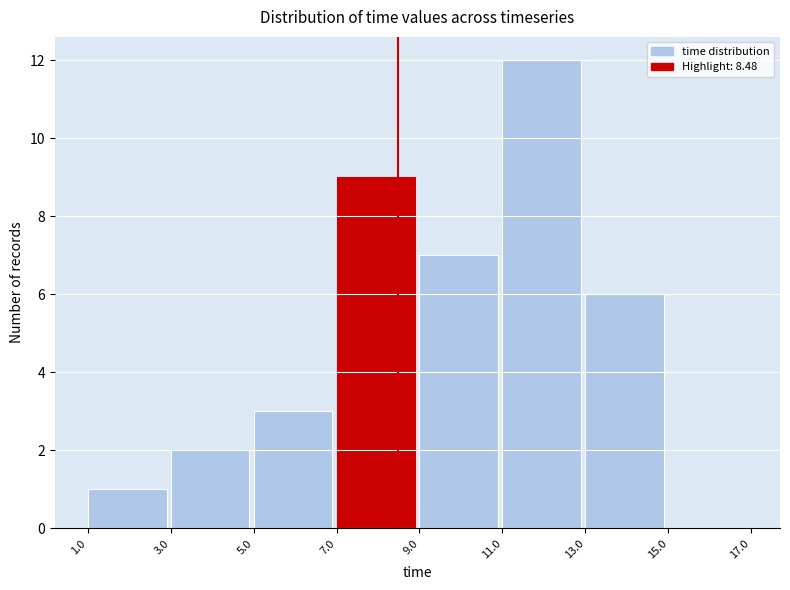

Which range on the x-axis has the tallest bar?

11.0 to 13.0